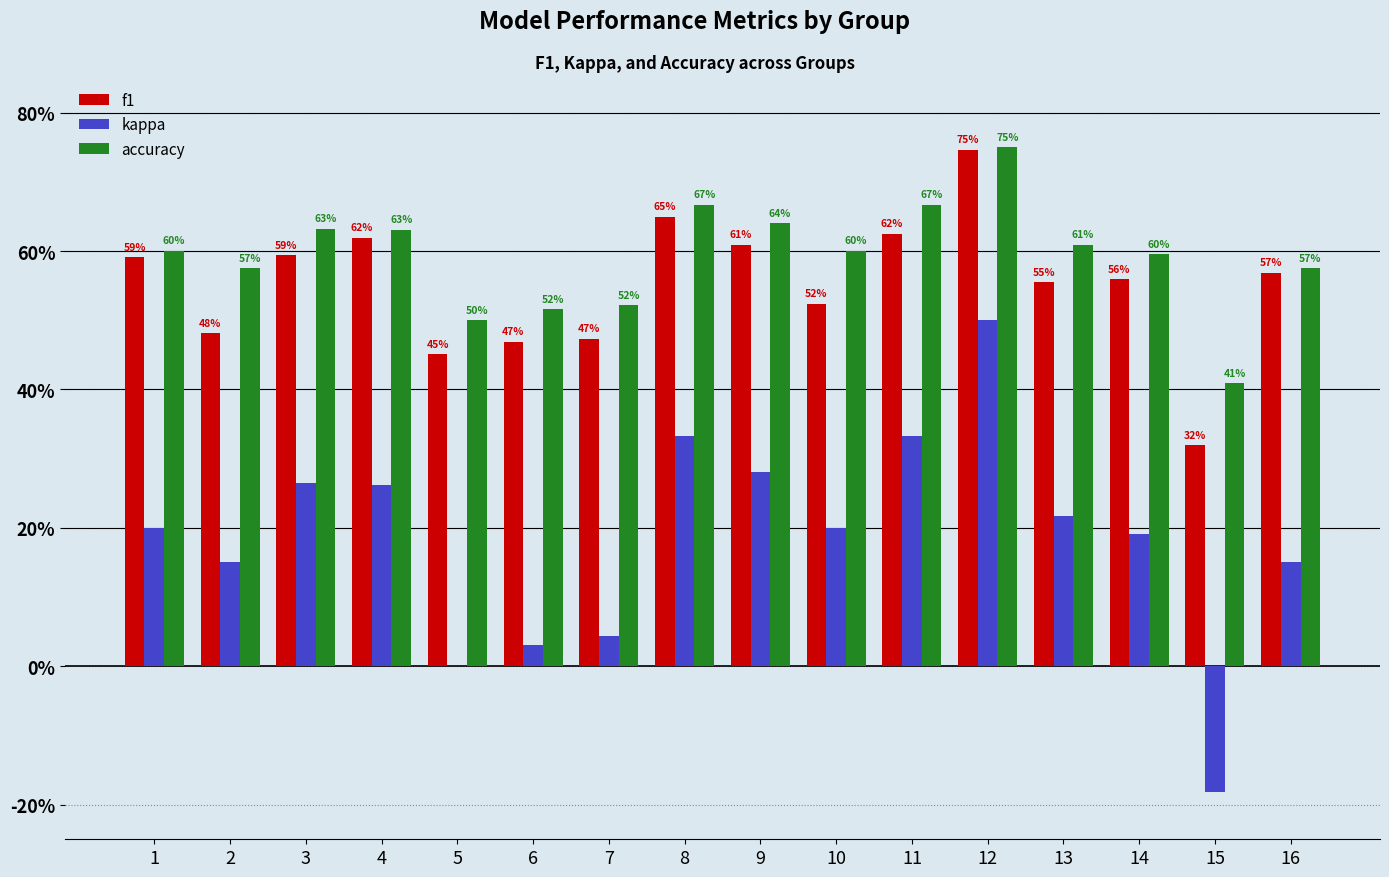

Between 1 and 4, which is larger?

4